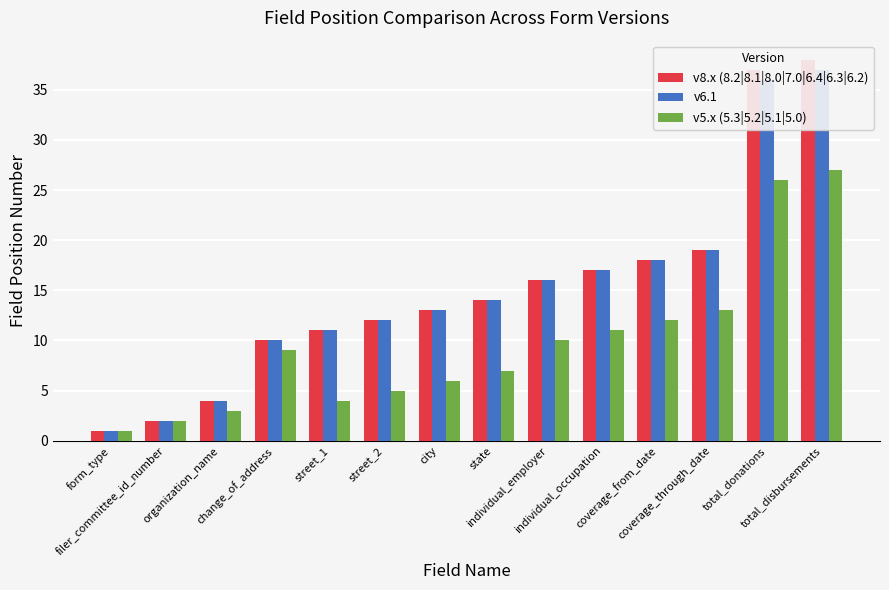

What is the minimum value shown in the chart?

1